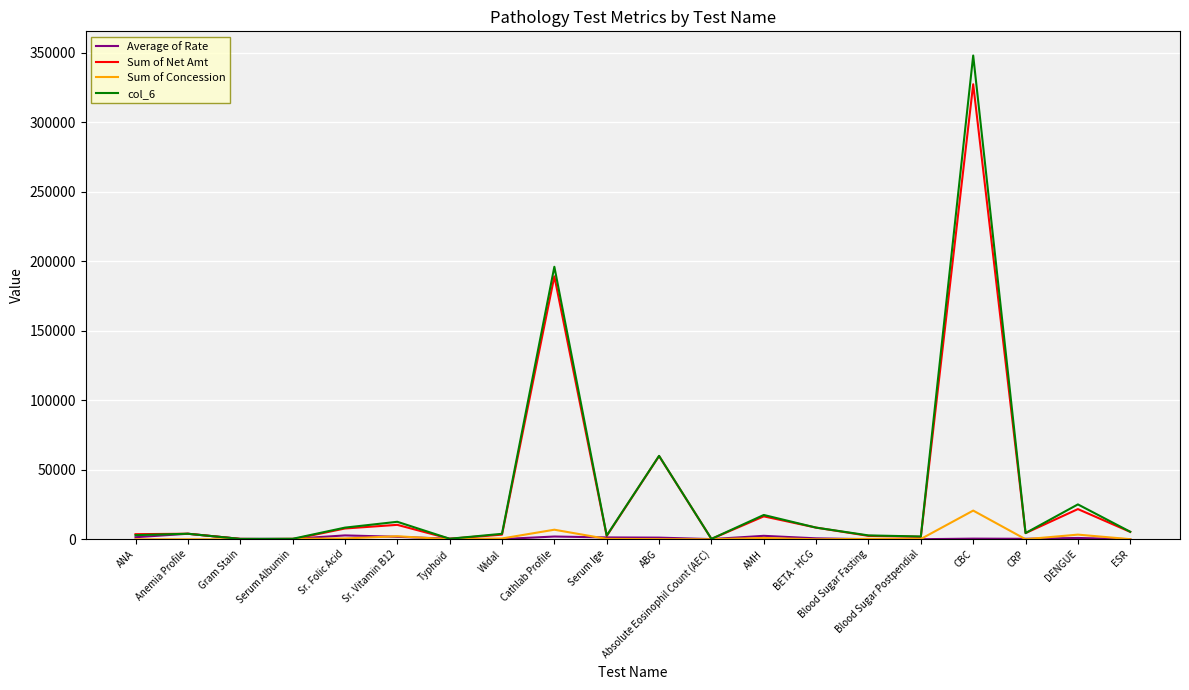

At which category is the sum across all series the highest?

CBC